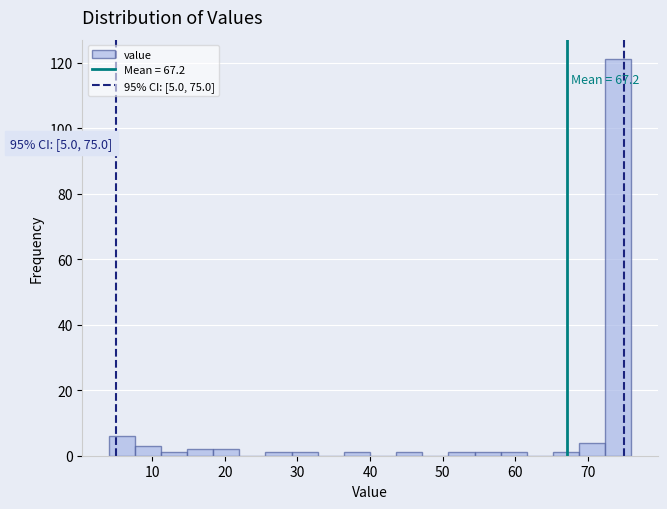

Read against the x-axis, roughly where is the centre of the tallest bar?

74